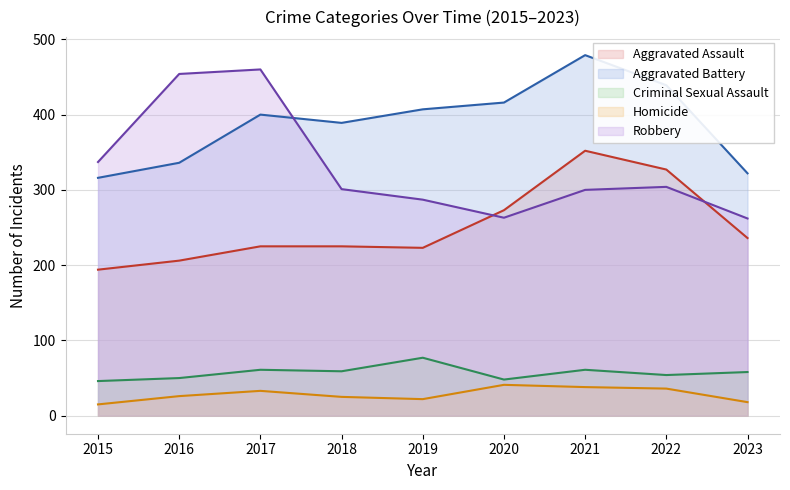

Read the Robbery value at 2016, to the nearest 10.

450